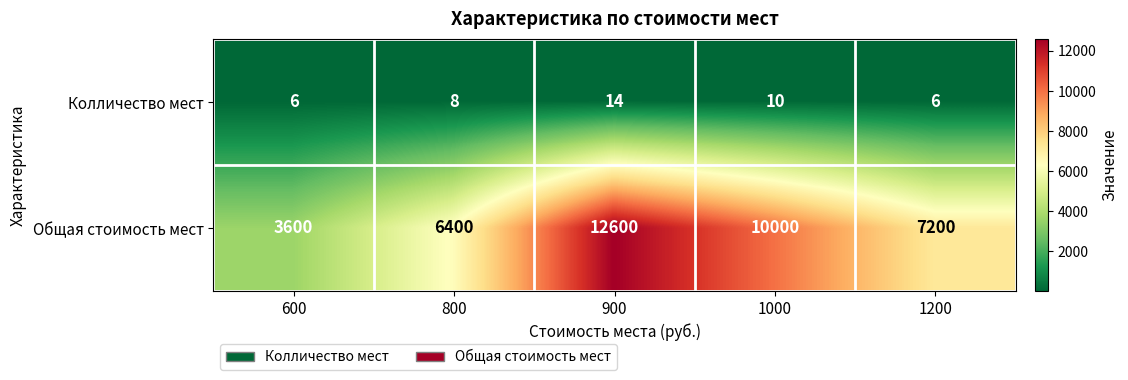

Reading left to right, list all the values displayed in this chart.

Колличество мест: 6	8	14	10	6
Общая стоимость мест: 3600	6400	12600	10000	7200